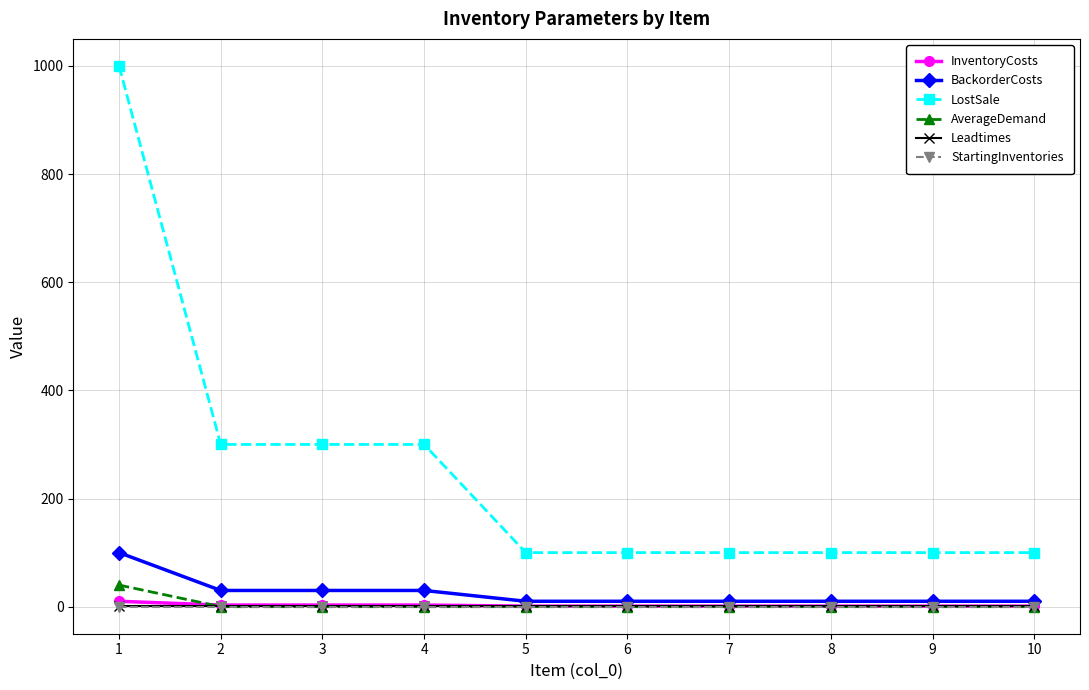

Is the value of InventoryCosts at 7 greater than the value of LostSale at 7?

No